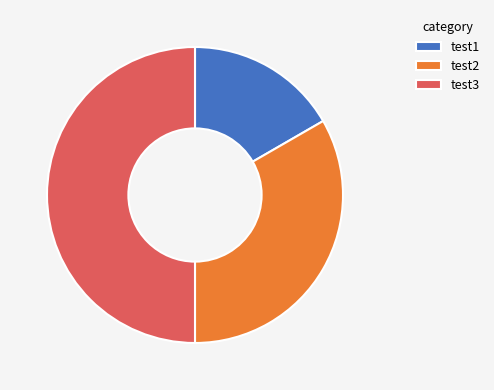

What is the largest slice in the pie chart?

test3